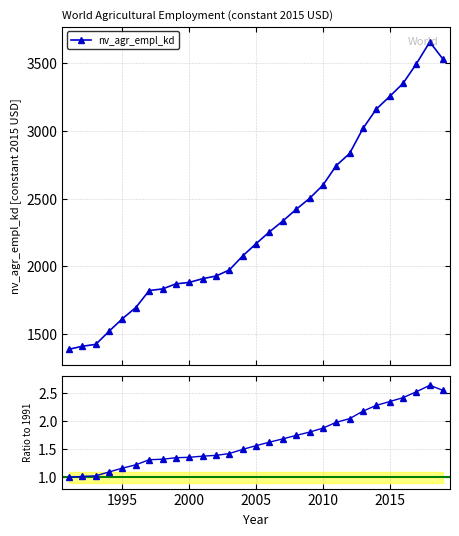

True or false: nv_agr_empl_kd has more than 0 interior local peaks.

True